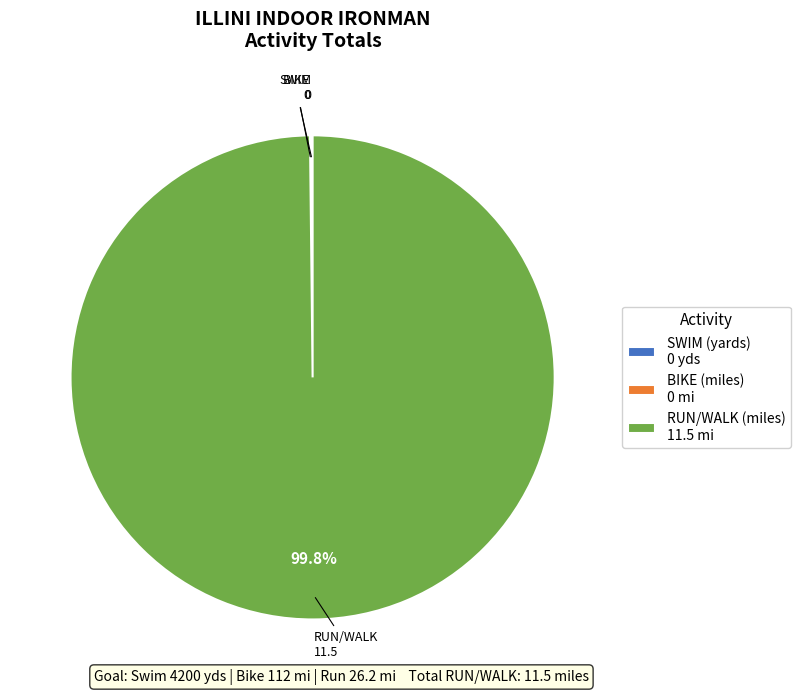

Is RUN/WALK (miles) 11.5 mi the majority of the pie?

Yes